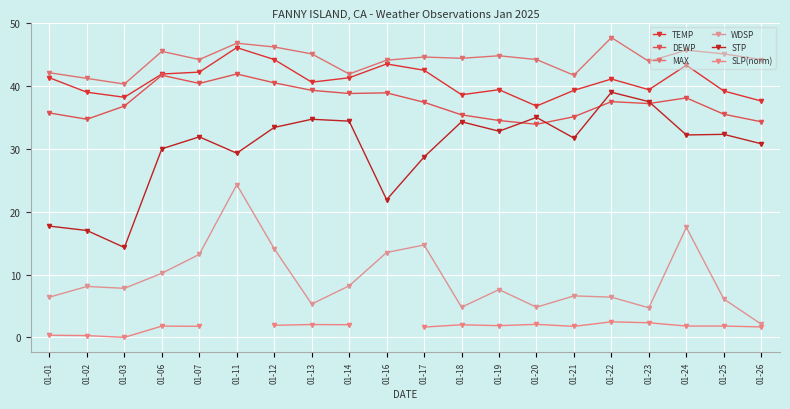

What is the difference between the highest and lowest values at 01-14?

39.9